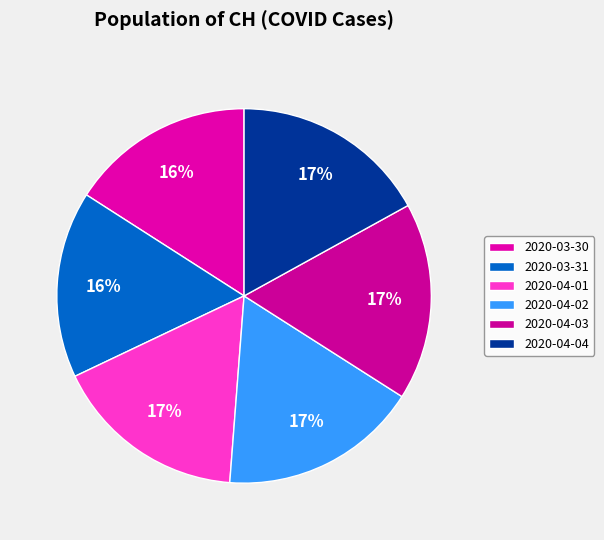

Is there a majority slice in this chart?

No